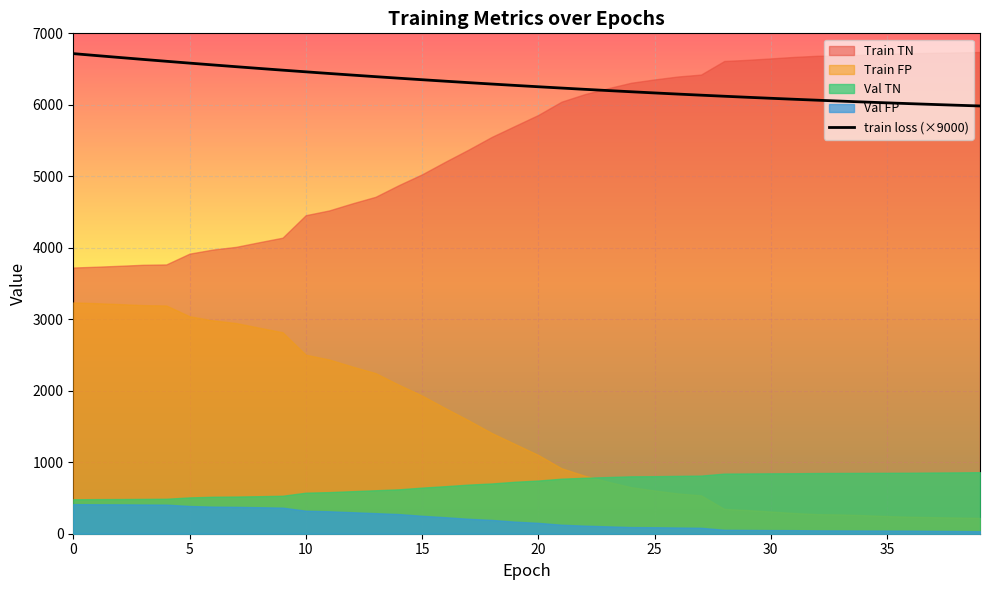

What is the minimum value for train loss (×9000)?

5983.8